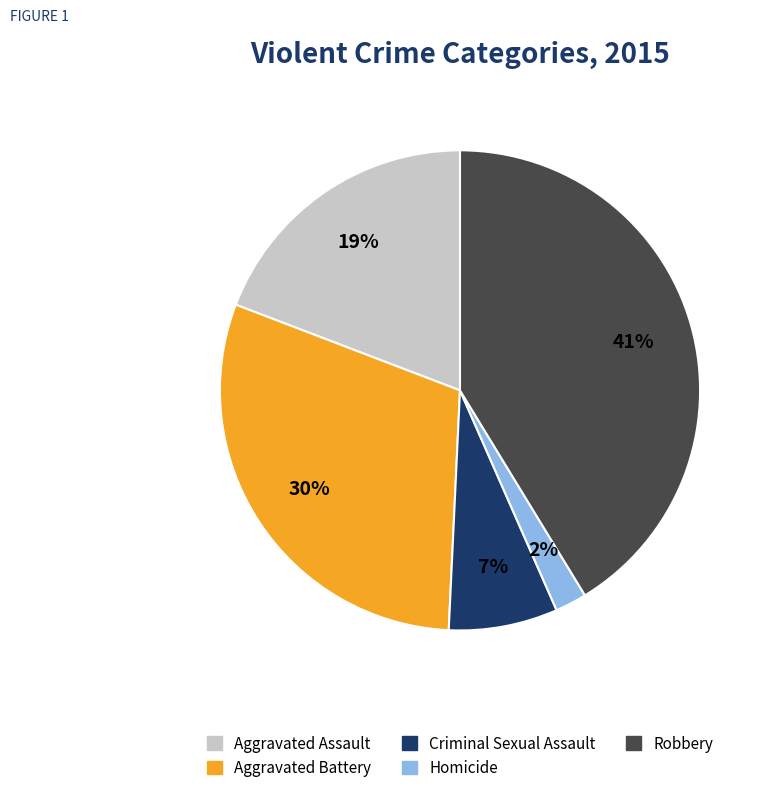

Count the number of slices in the pie.

5